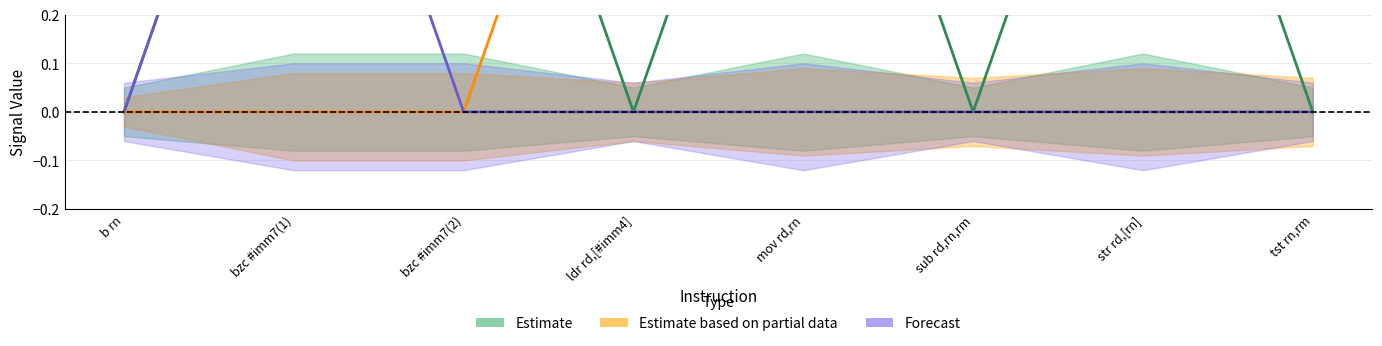

Which series changed the most between ldr rd,[#imm4] and str rd,[rn]?

Estimate